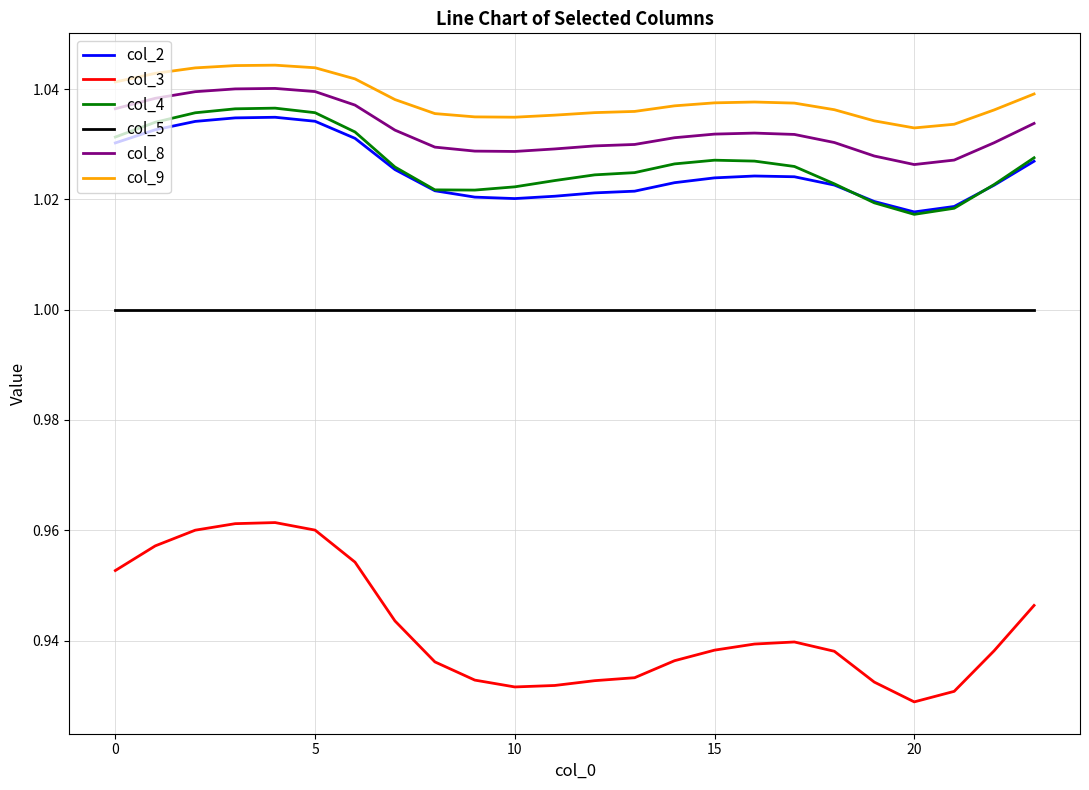

True or false: col_8 and col_3 intersect in this chart.

False